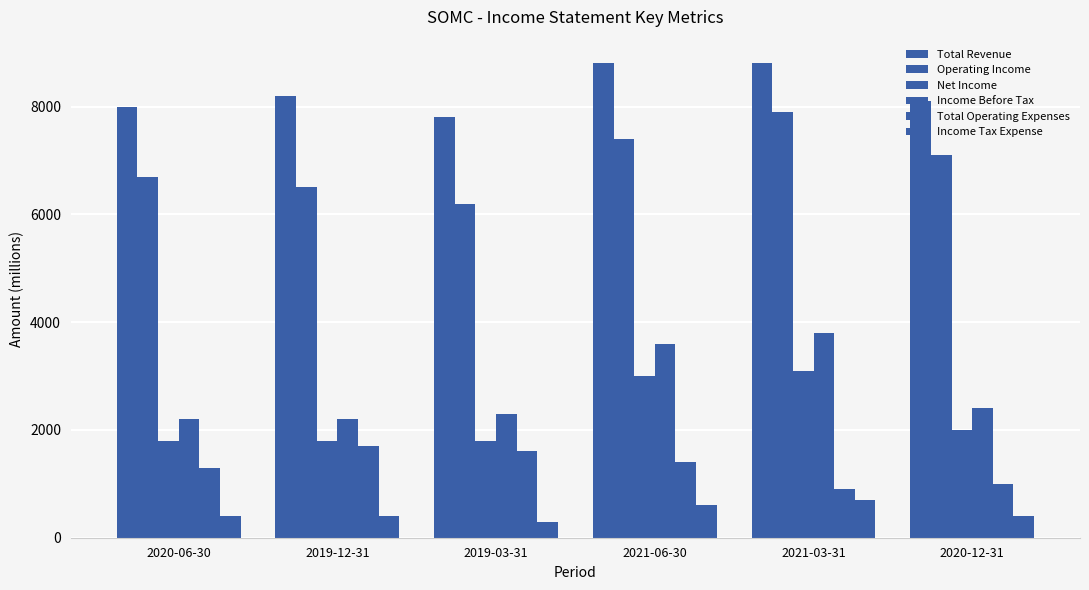

How many values in the Total Revenue series are below 8200?

3